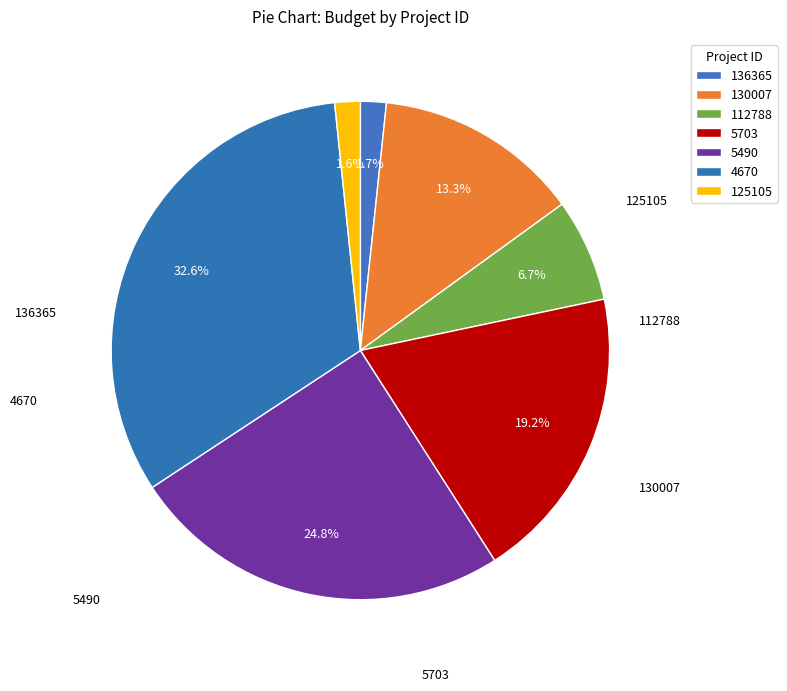

True or false: 130007 accounts for 1% of the total.

False